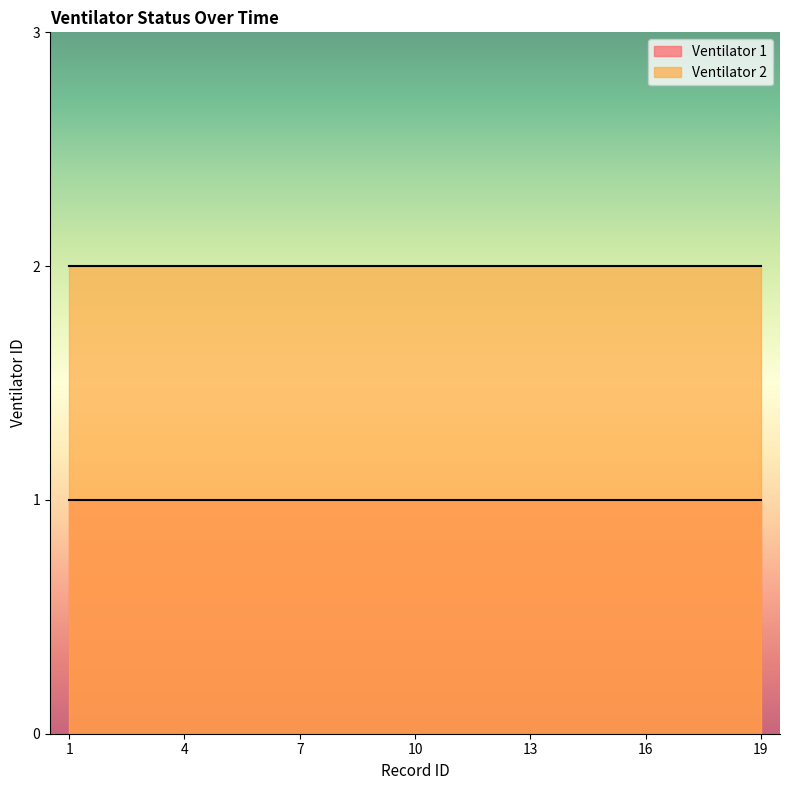

At which category does the chart reach its minimum across all series?

1